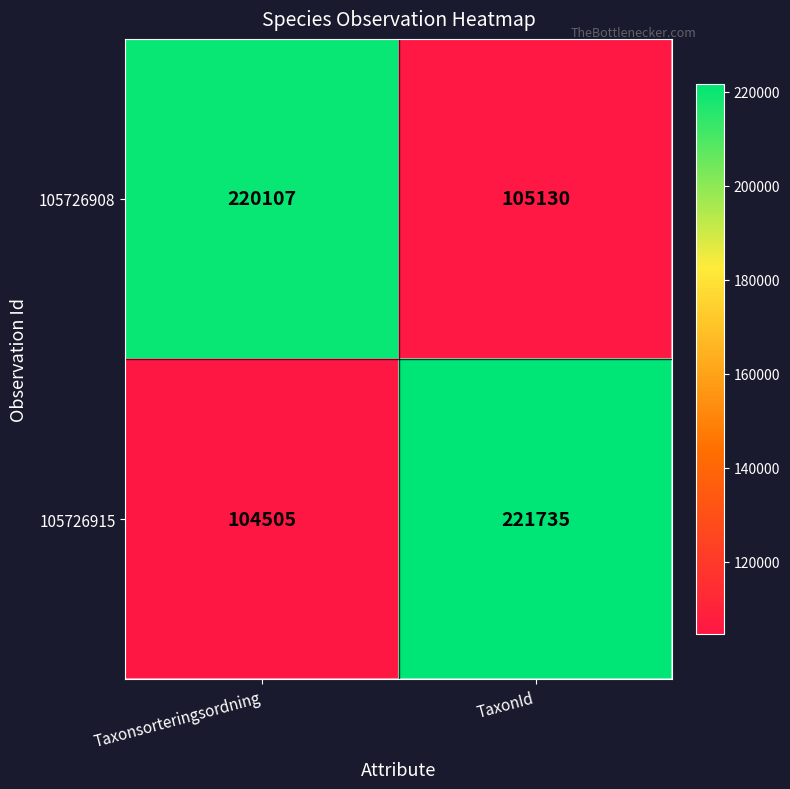

What is the total value across all series at TaxonId?

326865